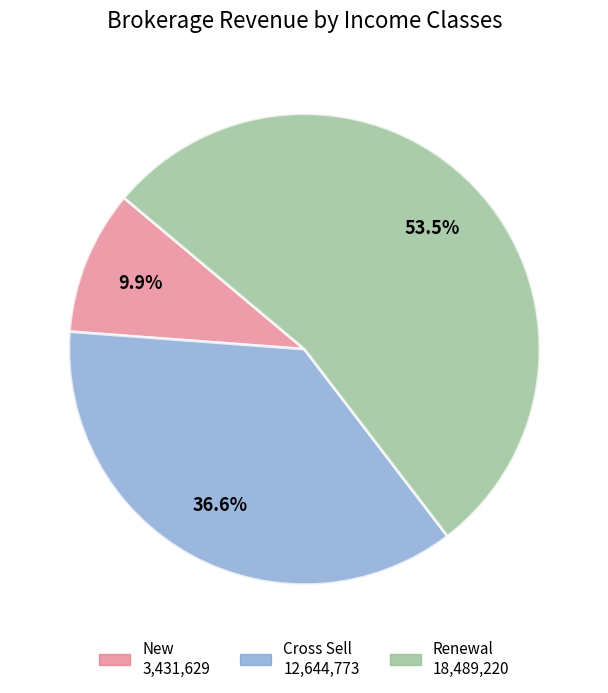

Rank the categories by value from lowest to highest.

New, Cross Sell, Renewal